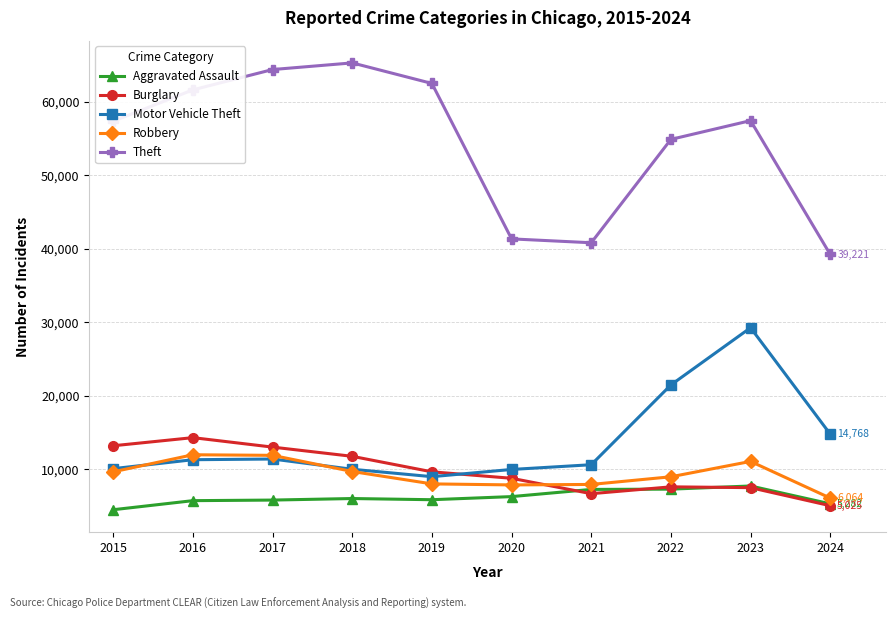

Is the value of Aggravated Assault at 2024 greater than the value of Robbery at 2021?

No